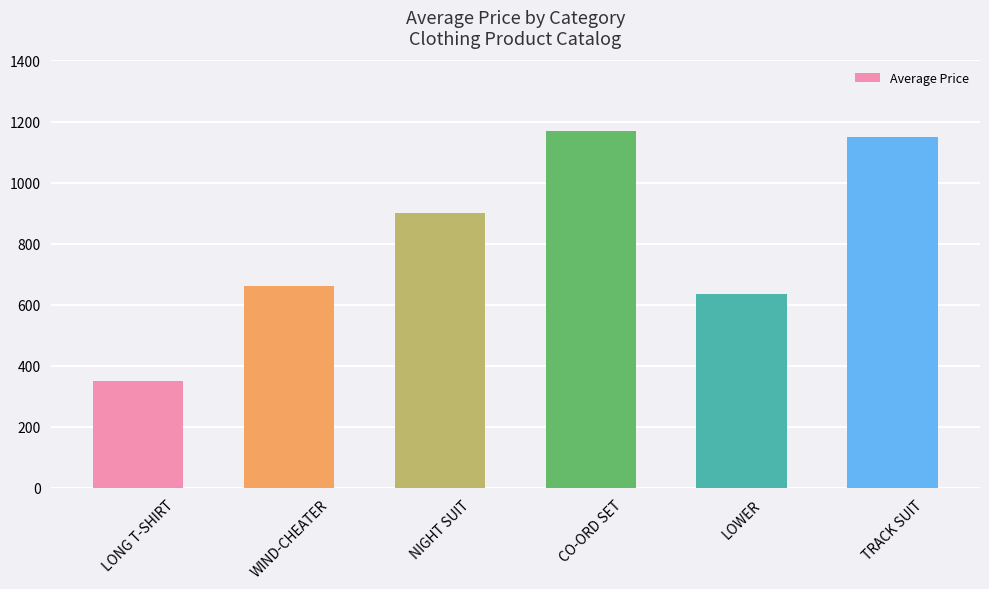

Reading left to right, extract all data points from this chart.

350	660	900	1170	635	1148